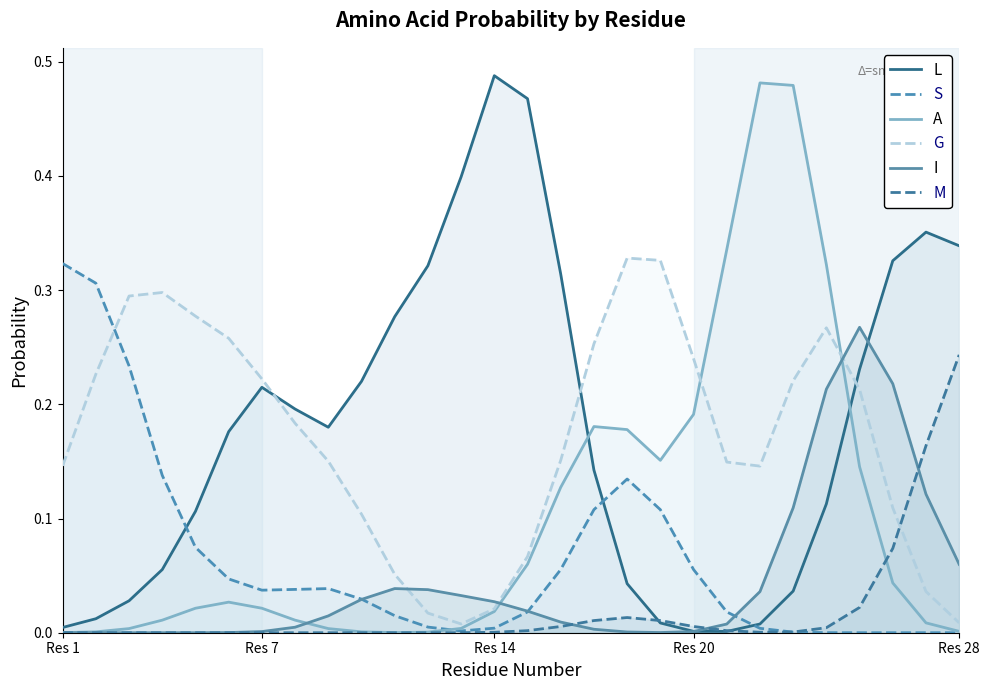

How many lines are shown in the chart?

6